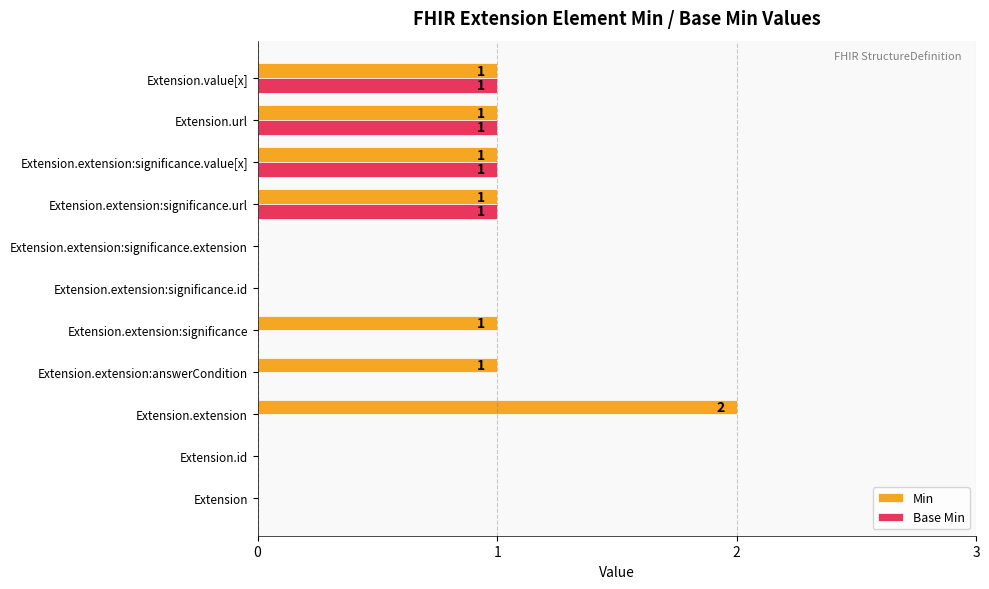

What are all the series names shown in the legend?

Min, Base Min